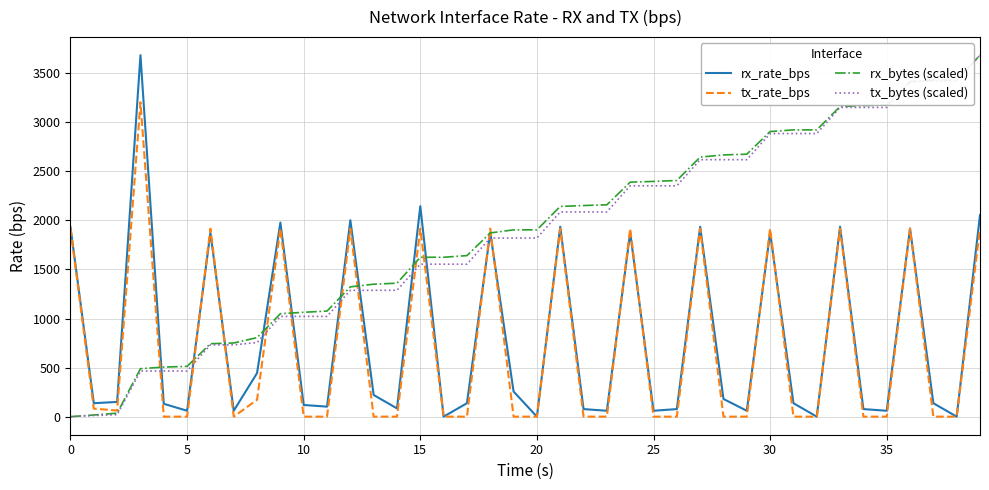

What is the maximum value for tx_rate_bps?

3204.0